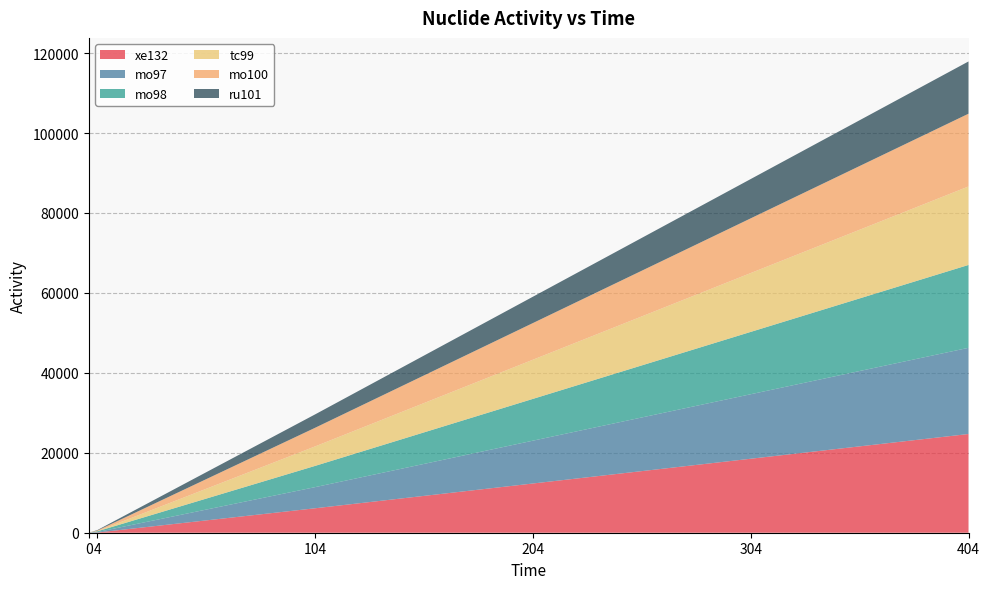

Reading right to left, what are all the values shown in this chart?

xe132: 404=24697.4	304=18511.3	204=12319.4	104=6121.6	4=58.0	0=0.0
mo97: 404=21563.3	304=16138.8	204=10714.3	104=5290.4	4=122.2	0=0.0
mo98: 404=20731.5	304=15594.0	204=10456.5	104=5316.7	4=182.2	0=0.0
tc99: 404=19636.0	304=14721.2	204=9800.4	104=4878.5	4=43.1	0=0.0
mo100: 404=18200.8	304=13690.2	204=9173.6	104=4664.7	4=159.8	0=0.0
ru101: 404=13075.1	304=9835.6	204=6590.3	104=3350.2	4=114.8	0=0.0